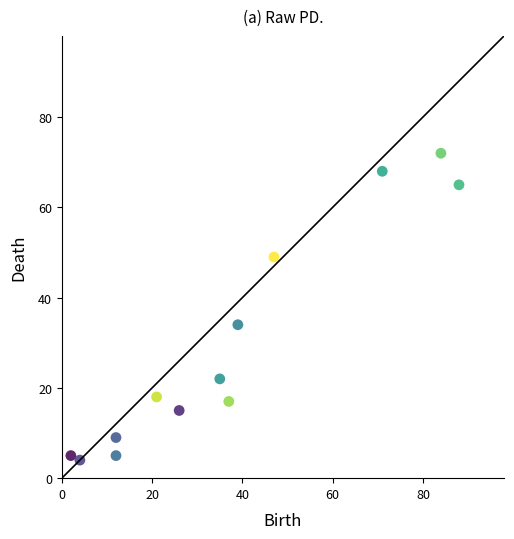

What is the range of Y values (max minus min)?

68